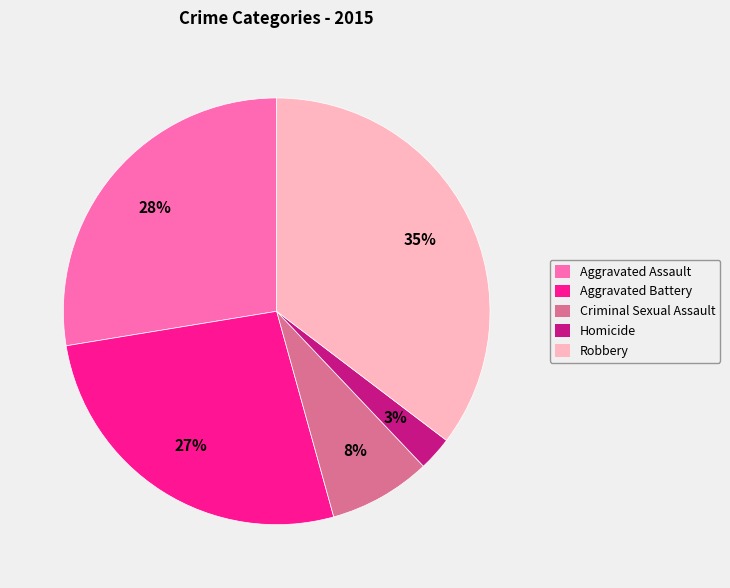

Which slice is the largest?

Robbery